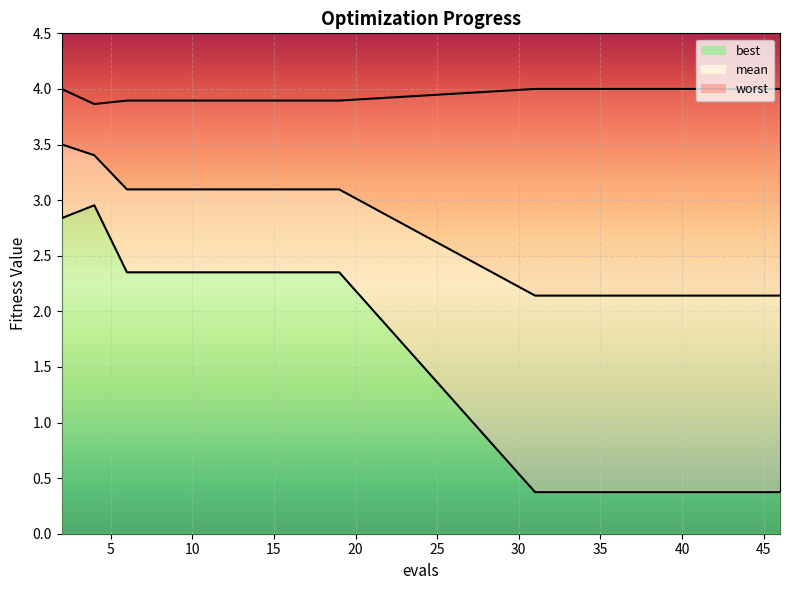

Does the chart display data point markers on the line(s)?

No